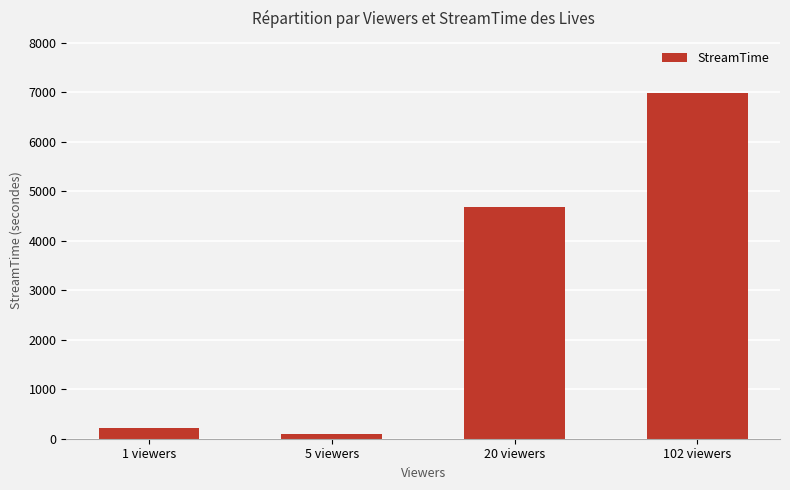

What position from the right is 102 viewers?

1